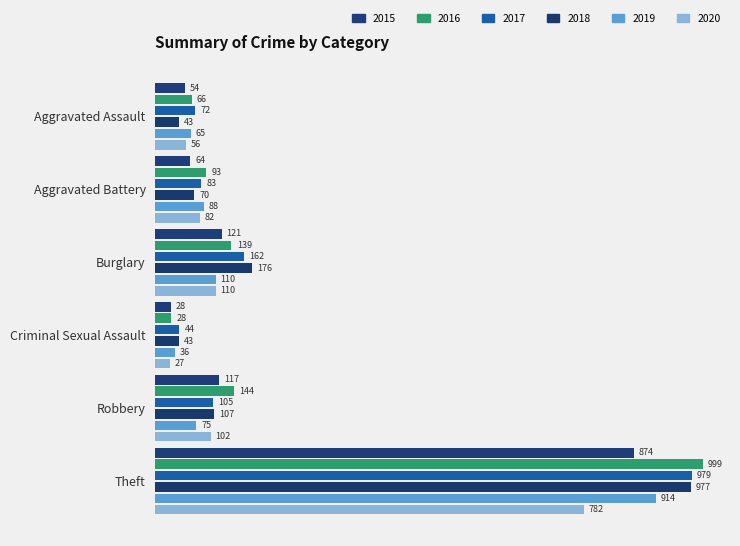

What is the highest value of the 2018 series?

977